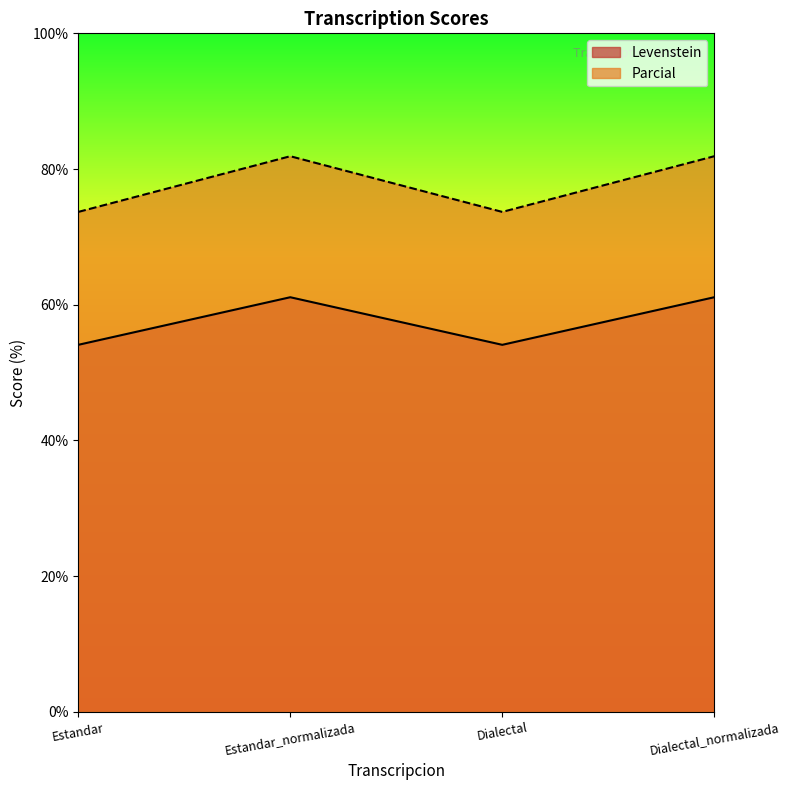

Does the chart have visible grid lines?

No